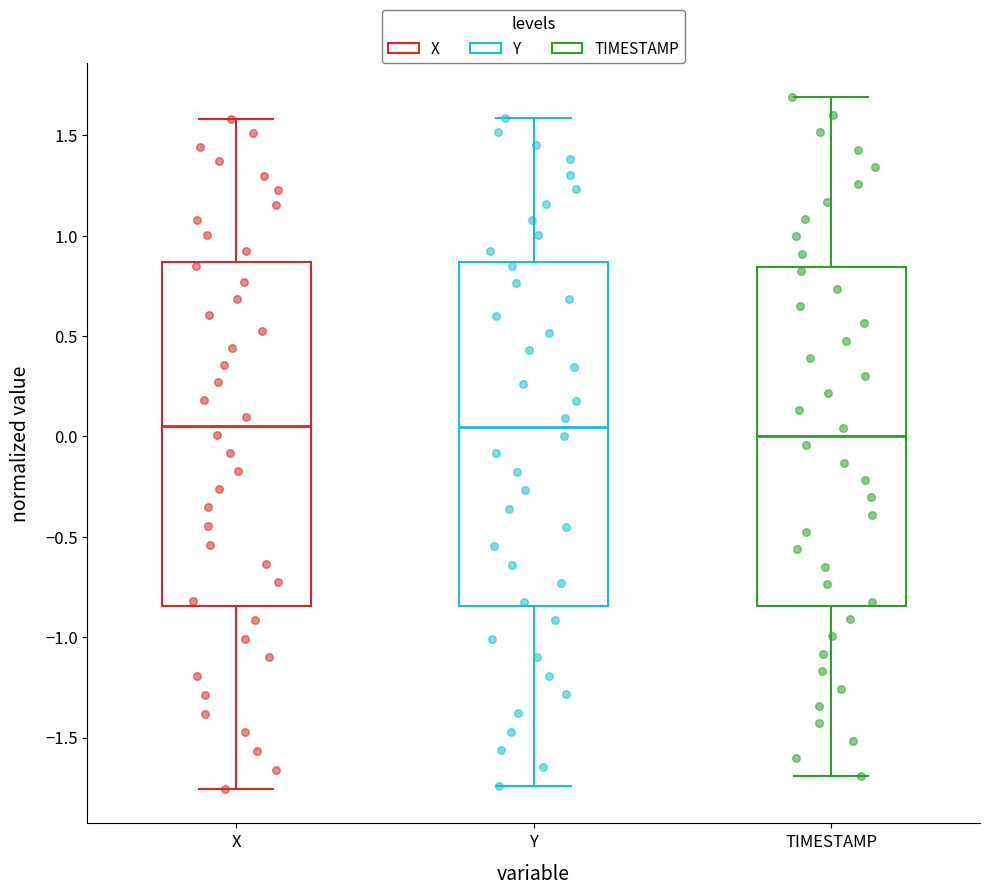

Reading left to right, transcribe this box plot: for each box, give where its median line is, the range the box spans, and where its two whiskers end, as read against the y-axis. The values are not printed on the chart, so give them approximately, as read against the axis.

X: median 0.05, box -0.85 to 0.85, whiskers -1.75 to 1.60
Y: median 0.05, box -0.85 to 0.85, whiskers -1.75 to 1.60
TIMESTAMP: median 0.00, box -0.85 to 0.85, whiskers -1.70 to 1.70